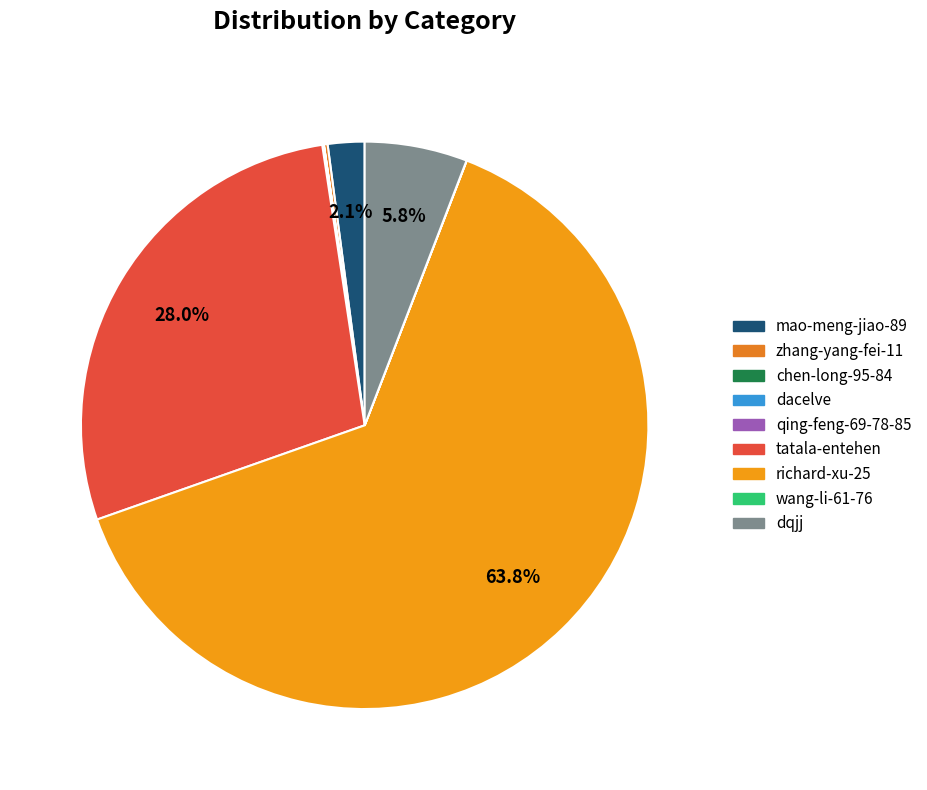

Is it true that zhang-yang-fei-11 is 0% of the pie?

True